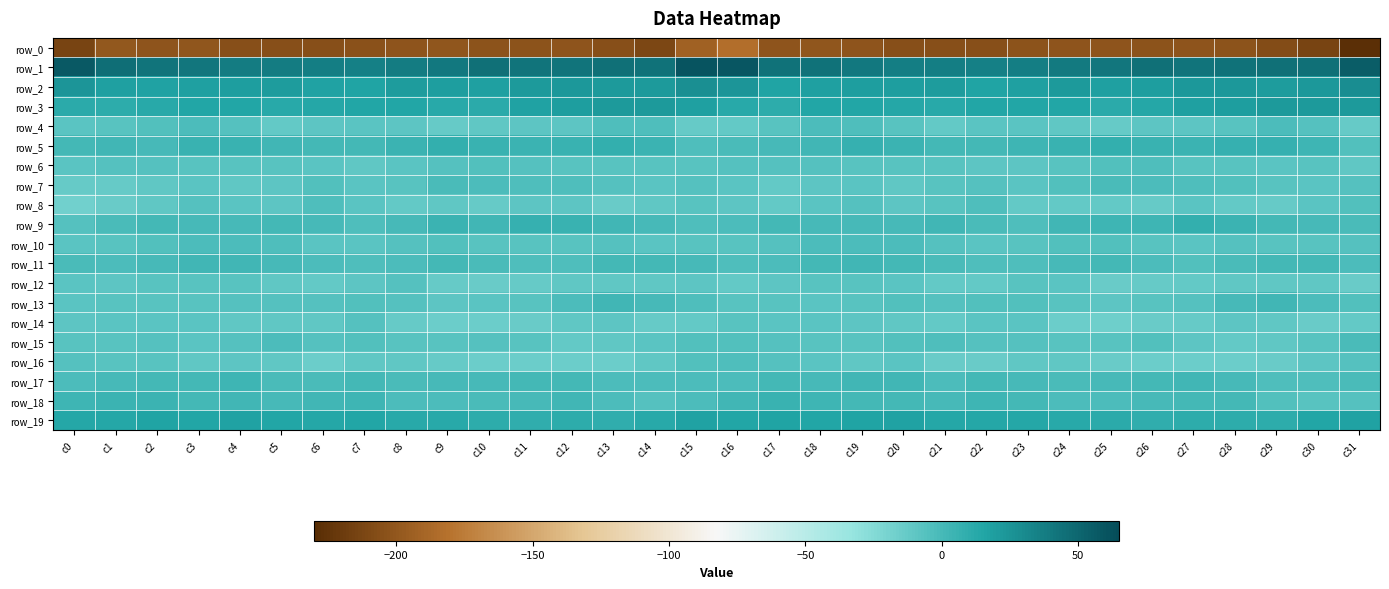

True or false: row_11 has a value of -2.2 at c12.

False